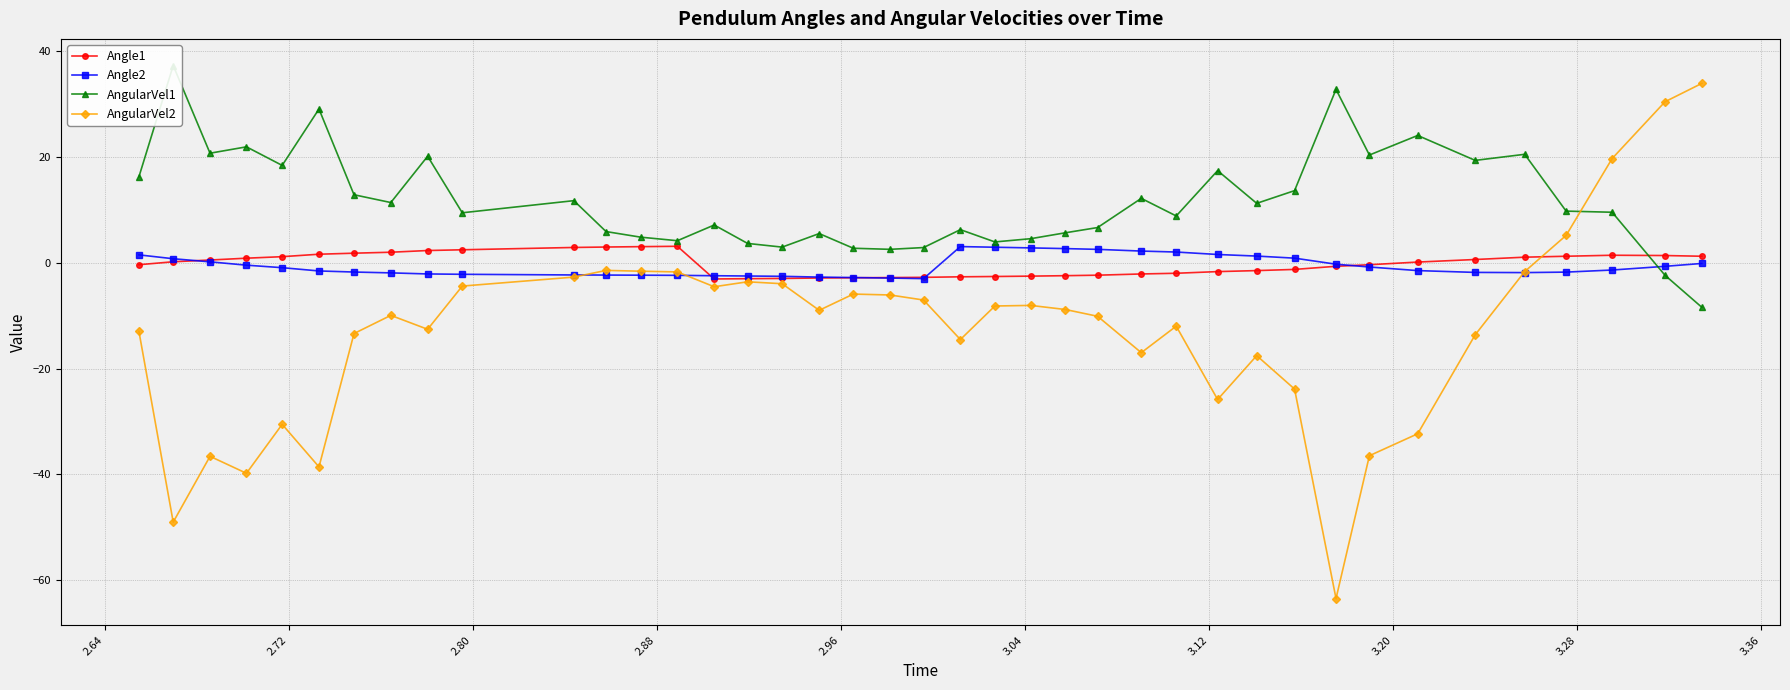

True or false: AngularVel2 has more than 2 points higher than both neighbors.

True